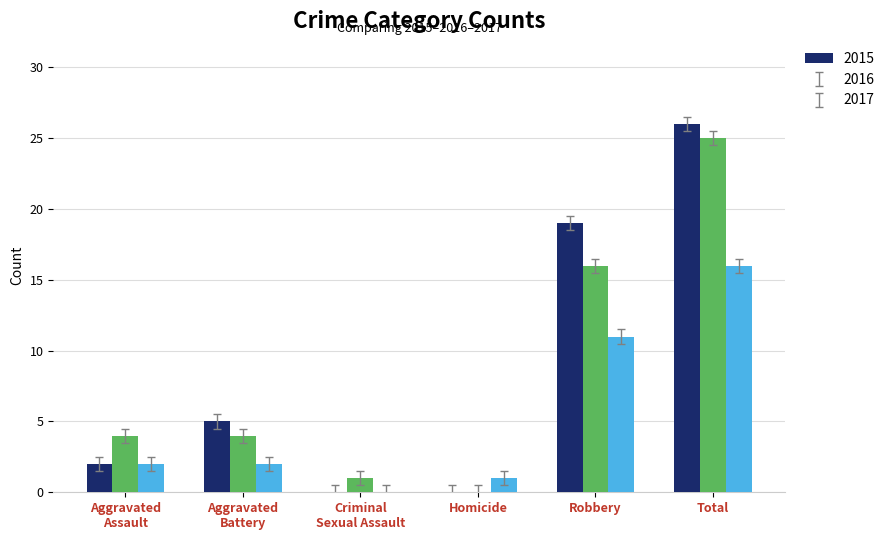

At which category is the sum across all series the highest?

Total